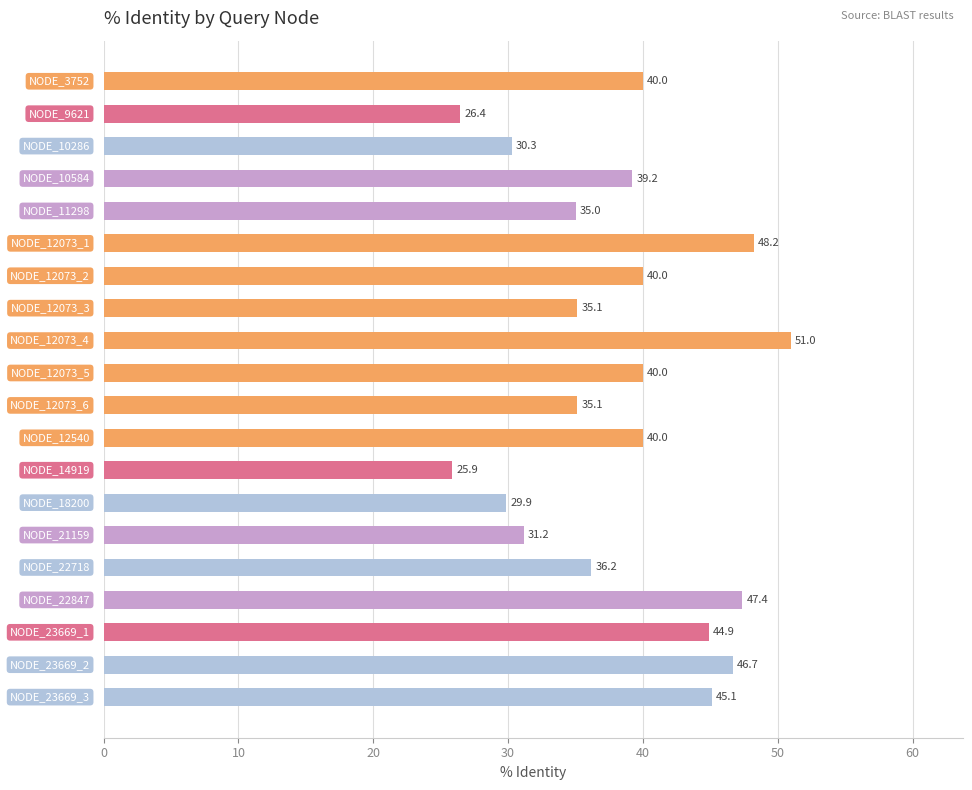

What is the difference between the maximum and minimum values?

25.1